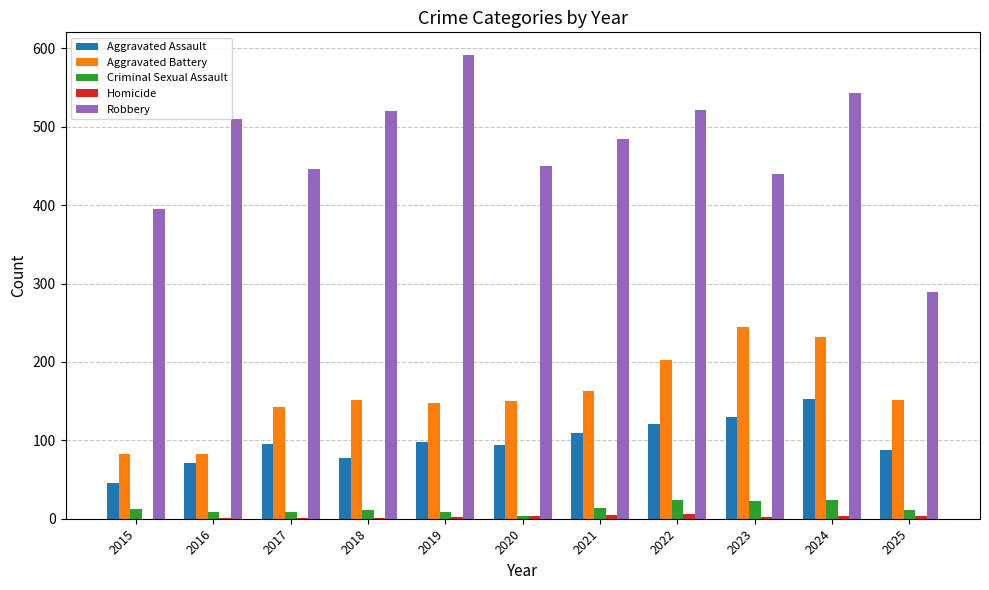

What is the spread (max minus min) of values at 2016?

509